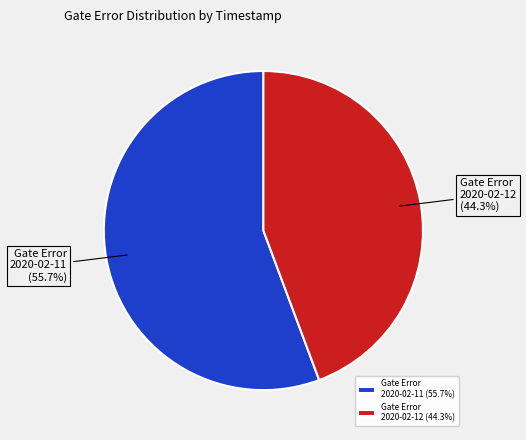

Is Gate Error 2020-02-12 the majority of the pie?

No